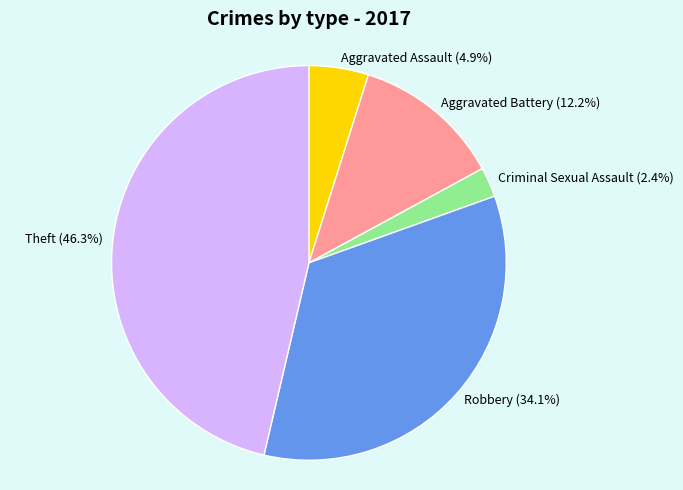

Count the number of slices in the pie.

5